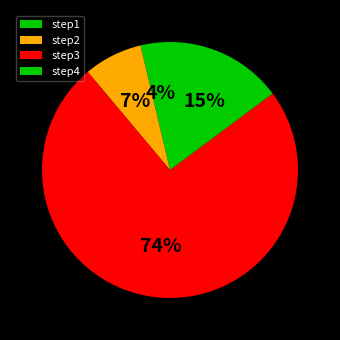

How much of the chart is everything except step4?

85.2%